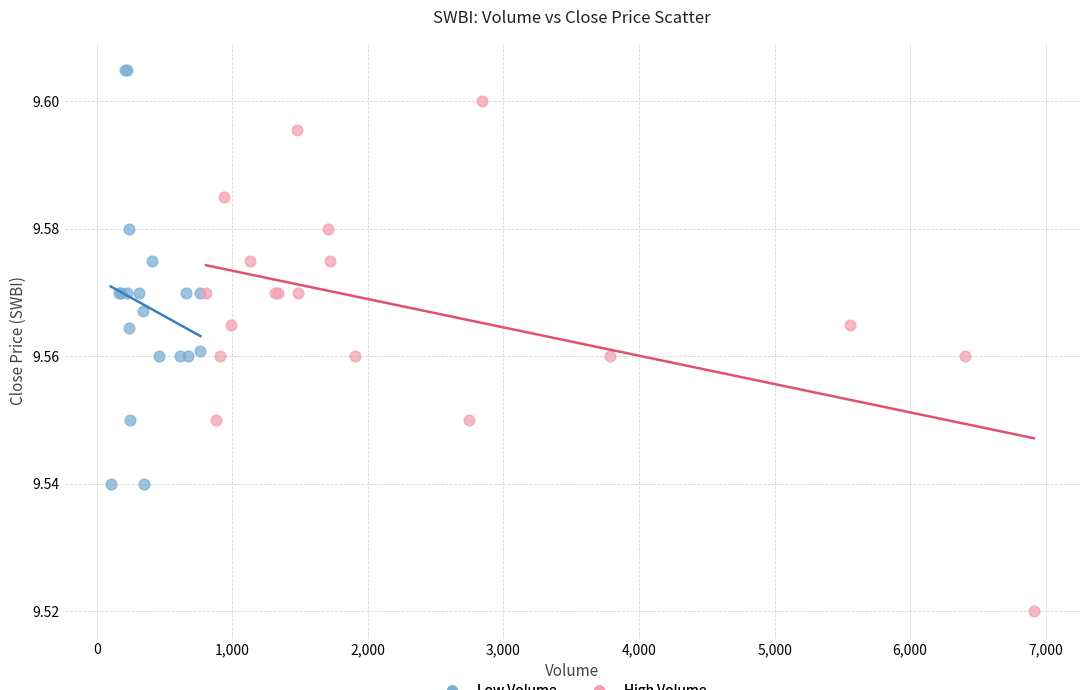

Which series reaches the maximum Y coordinate?

Low Volume